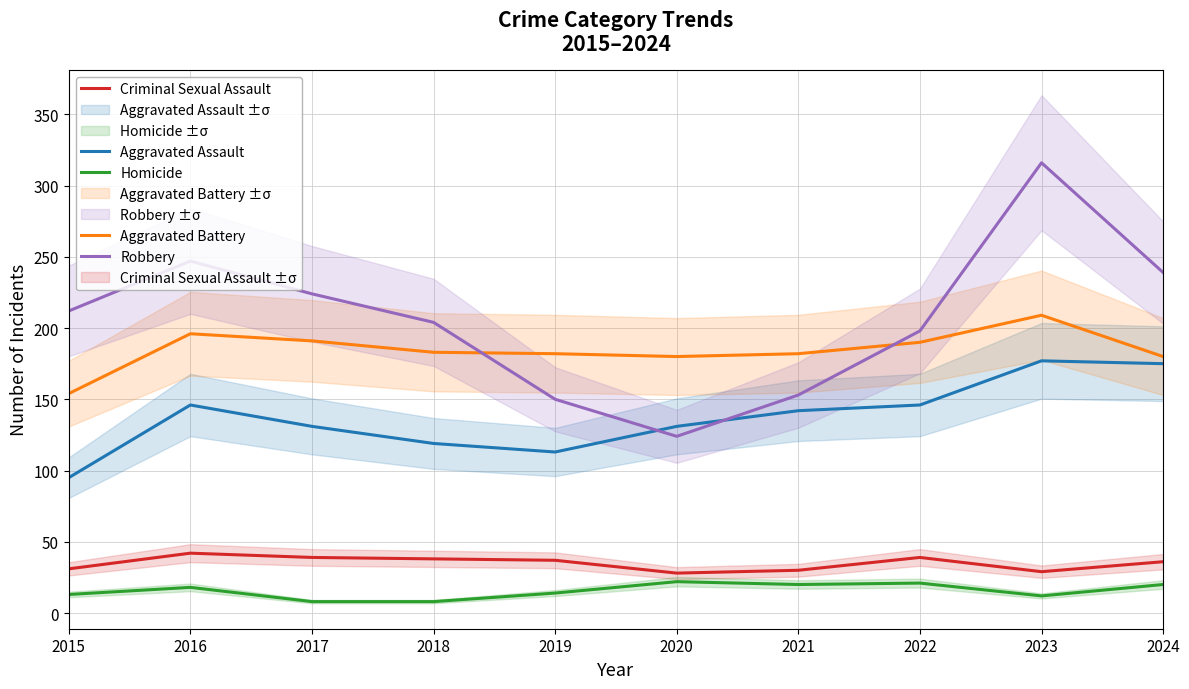

Reading left to right, list all the values displayed in this chart.

Aggravated Assault: 95	146	131	119	113	131	142	146	177	175
Aggravated Battery: 154	196	191	183	182	180	182	190	209	180
Criminal Sexual Assault: 31	42	39	38	37	28	30	39	29	36
Homicide: 13	18	8	8	14	22	20	21	12	20
Robbery: 212	247	224	204	150	124	153	198	316	239